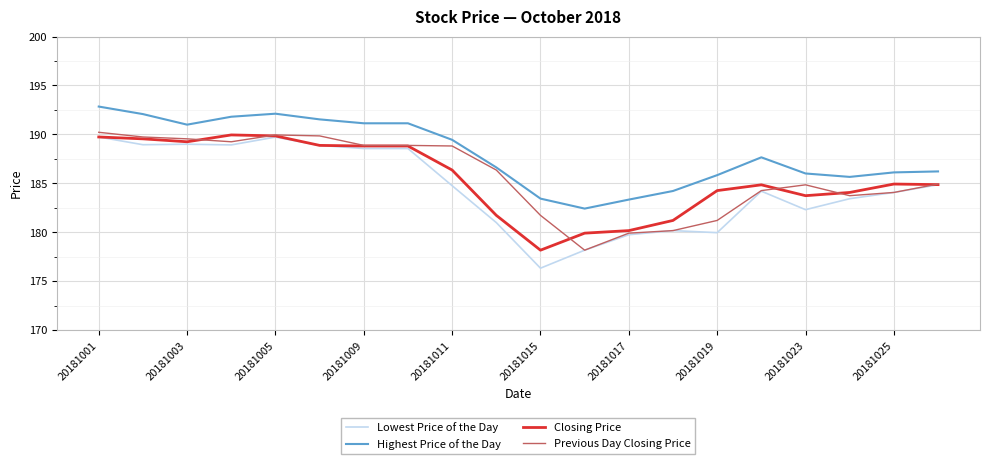

Which series has the widest spread of values?

Lowest Price of the Day